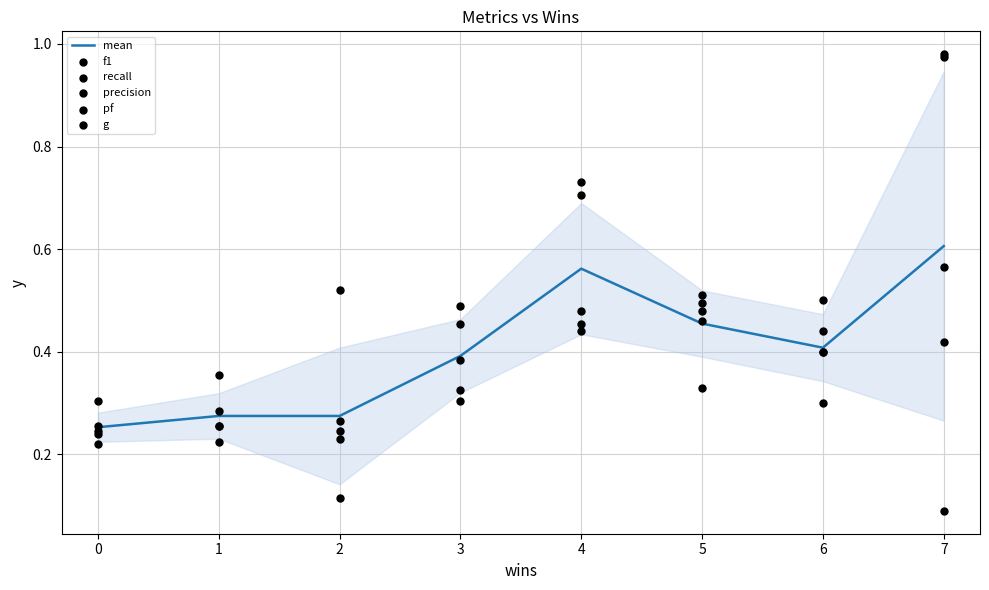

At which label does mean reach its peak?

7